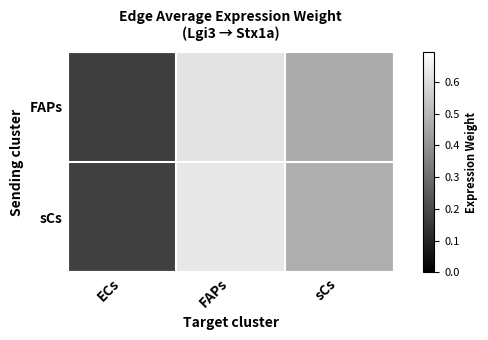

List the series in order of their overall mean, highest first.

sCs, FAPs